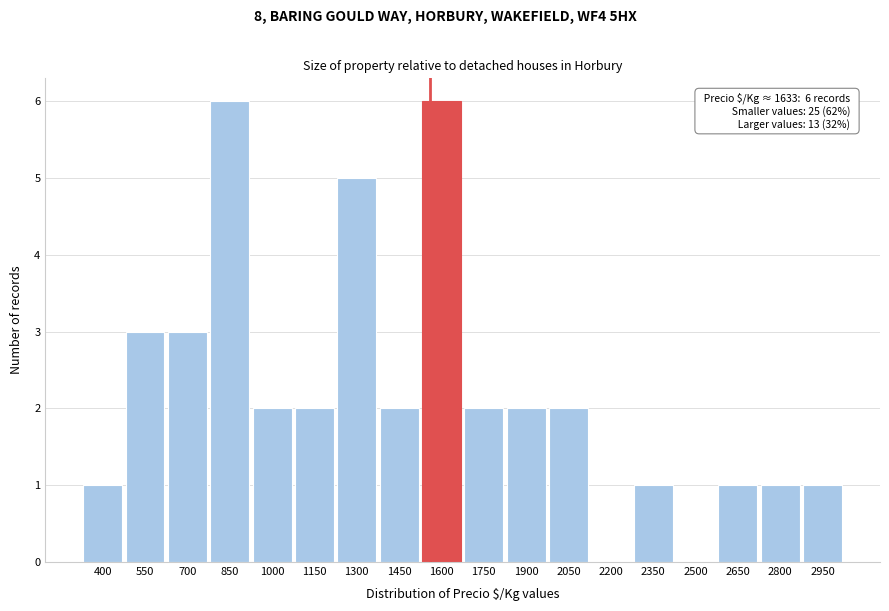

Reading left to right, list all the values displayed in this chart.

400=1	550=3	700=3	850=6	1000=2	1150=2	1300=5	1450=2	1600=6	1750=2	1900=2	2050=2	2200=0	2350=1	2500=0	2650=1	2800=1	2950=1